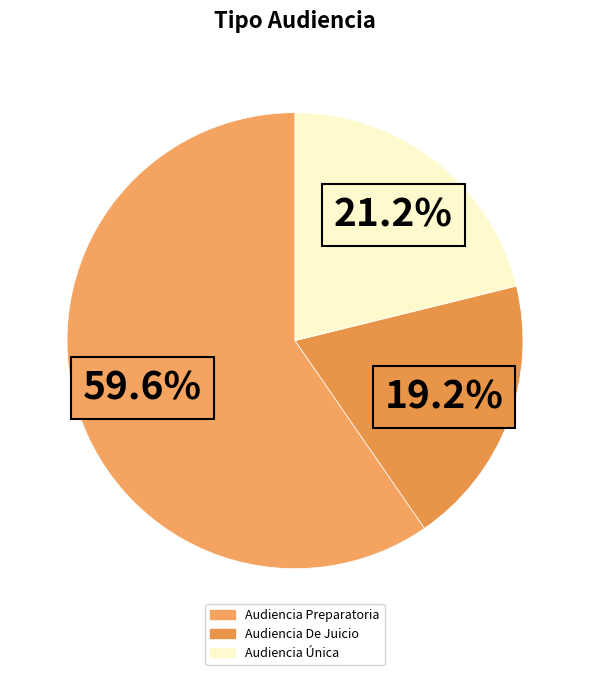

How many slices are in this pie chart?

3